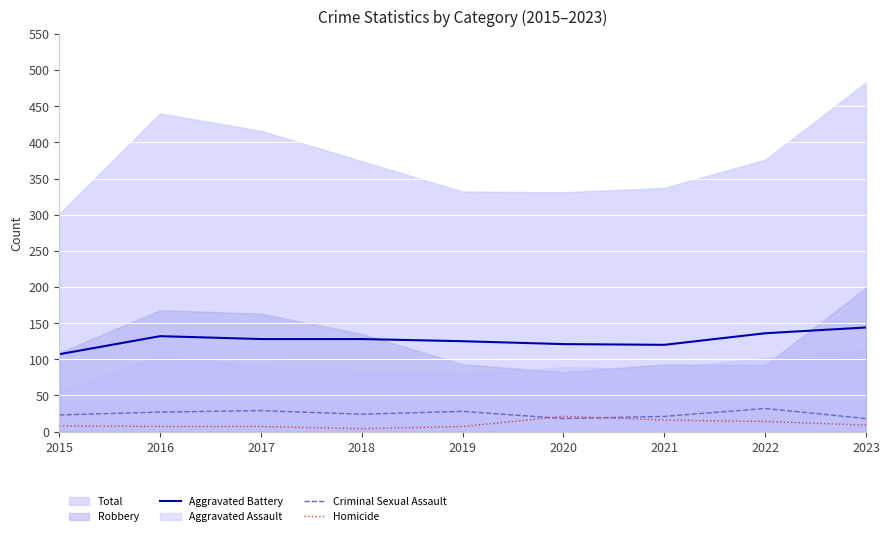

At which category is the sum across all series the highest?

2022